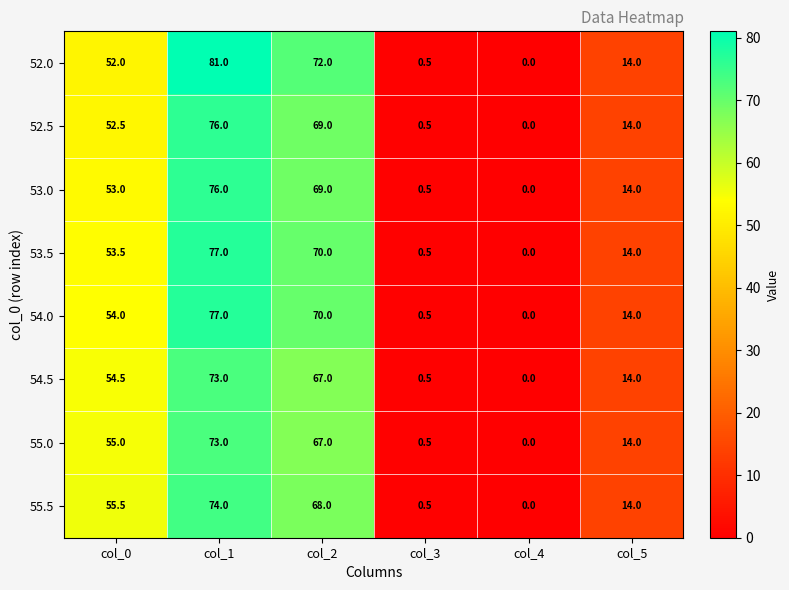

Rank the categories by 53.0 value from highest to lowest.

col_1, col_2, col_0, col_5, col_3, col_4